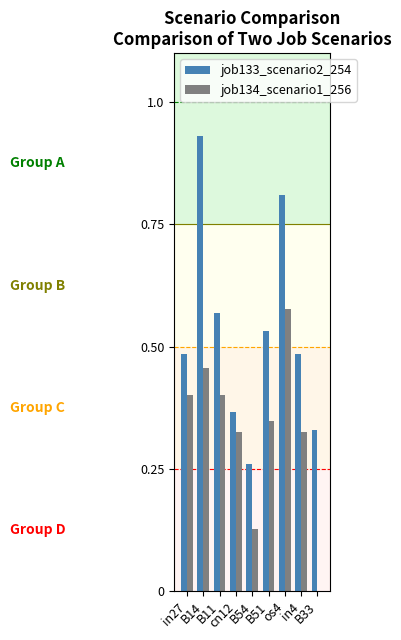

Between in27 and B14, which series saw the biggest shift?

job133_scenario2_254